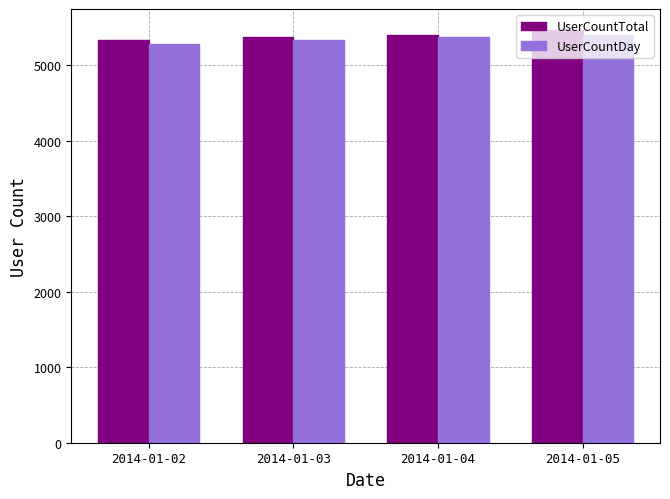

What are all the series names shown in the legend?

UserCountTotal, UserCountDay